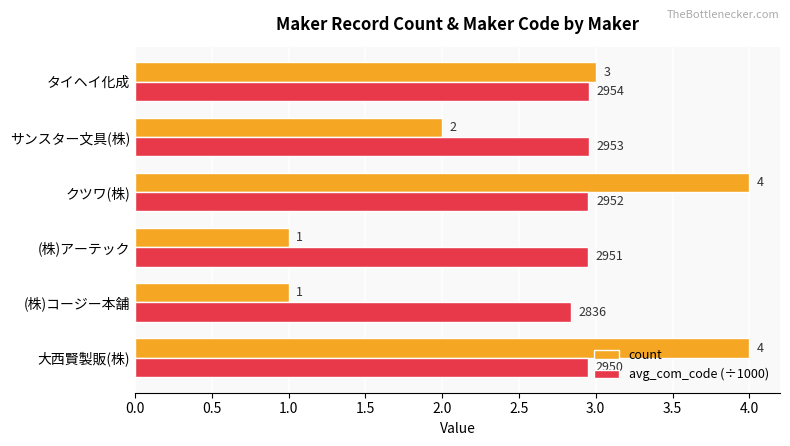

What is the approximate value of count at (株)アーテック?

1.0